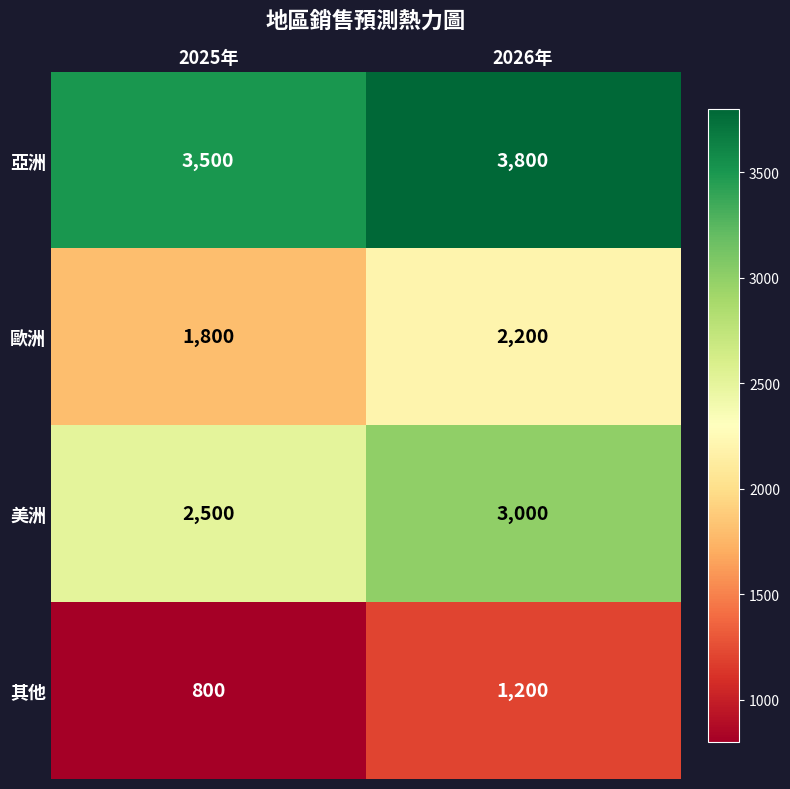

What is the difference between the 亞洲 values at 2025年 and 2026年?

300